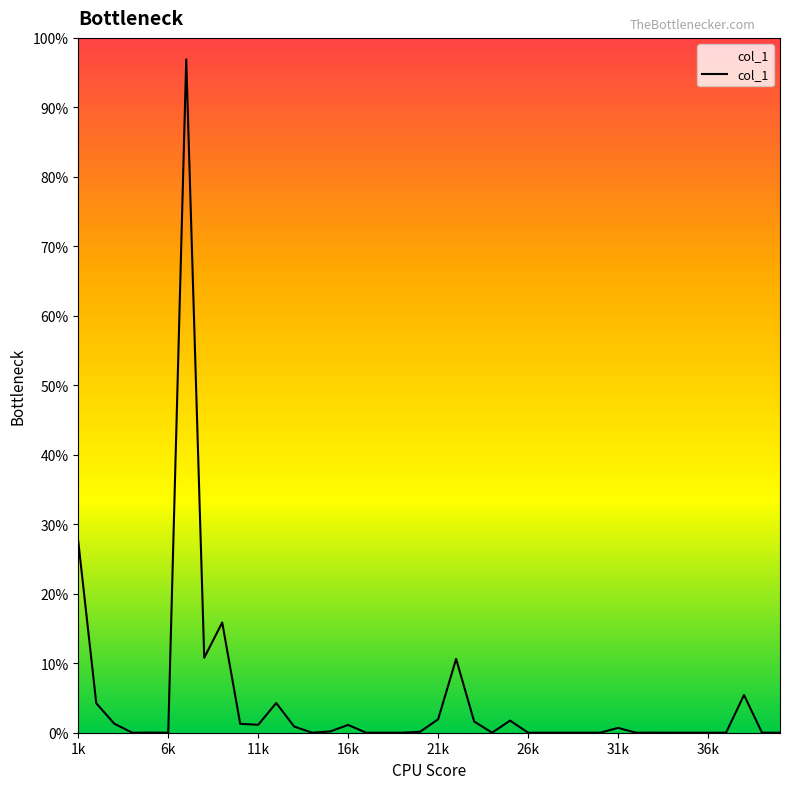

Is this an area chart (filled region under the line)?

No